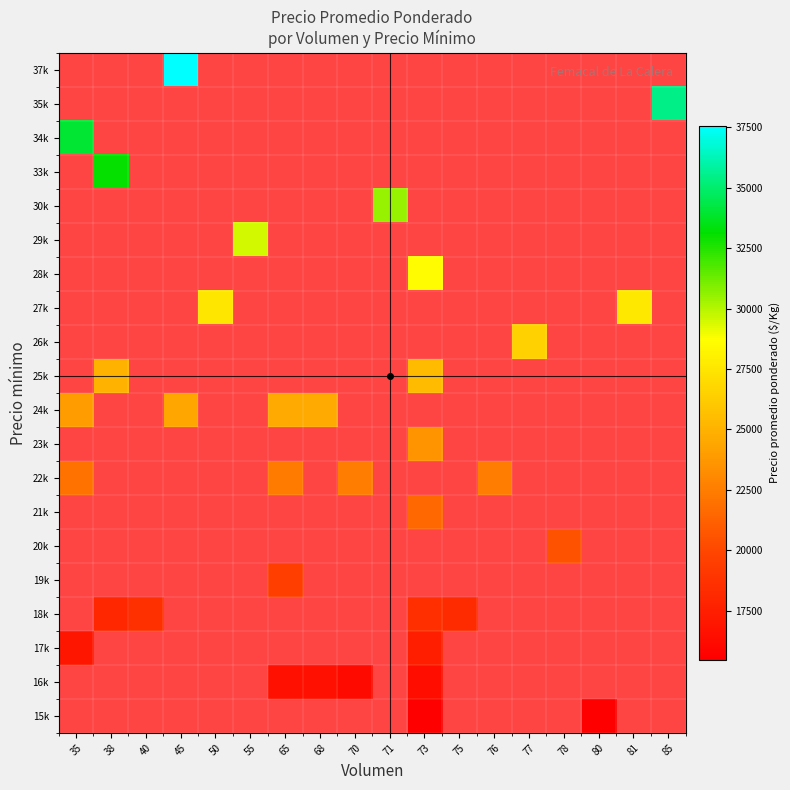

At which category does the chart reach its peak across all series?

45